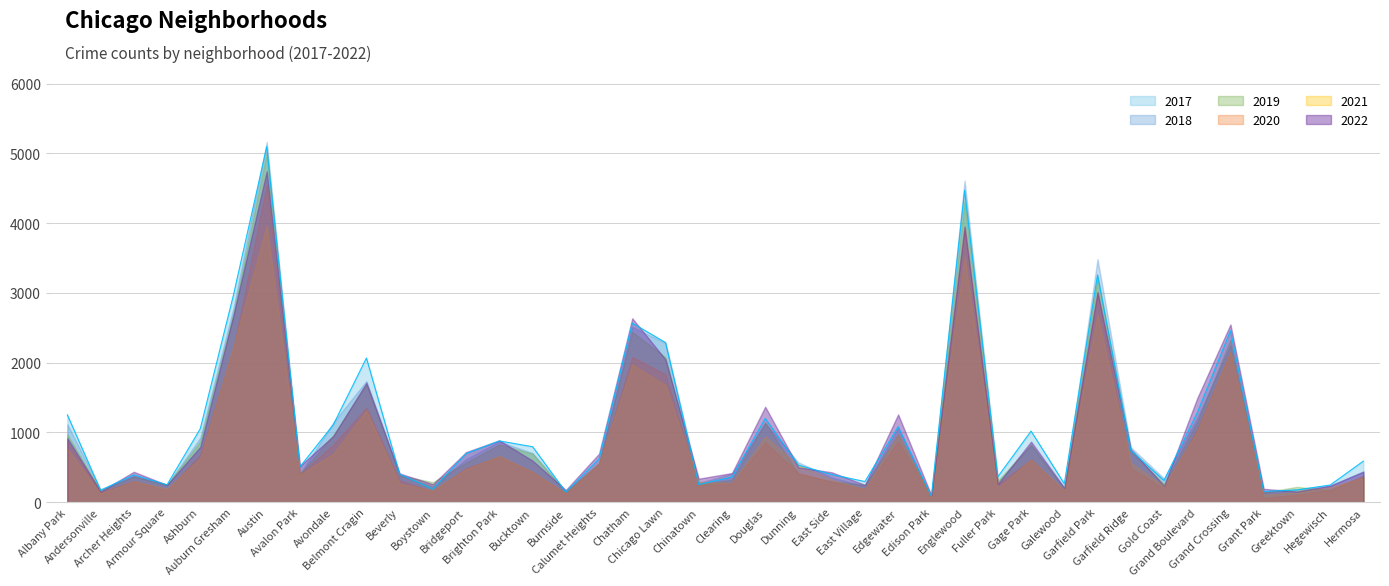

Rank the categories by 2019 value from highest to lowest.

Austin, Englewood, Garfield Park, Auburn Gresham, Chatham, Grand Crossing, Chicago Lawn, Belmont Cragin, Grand Boulevard, Douglas, Edgewater, Albany Park, Avondale, Ashburn, Brighton Park, Gage Park, Garfield Ridge, Bucktown, Bridgeport, Calumet Heights, Dunning, Avalon Park, Beverly, Archer Heights, Hermosa, Clearing, Fuller Park, East Side, Boystown, Gold Coast, Chinatown, Armour Square, East Village, Greektown, Galewood, Hegewisch, Andersonville, Burnside, Grant Park, Edison Park